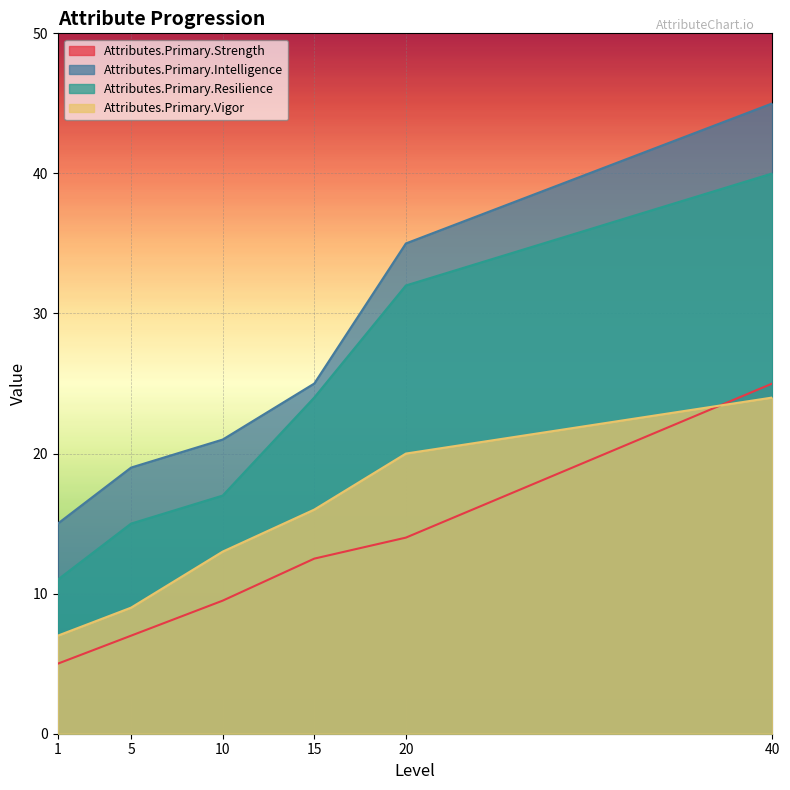

Which has a higher value, 20 or 40?

40